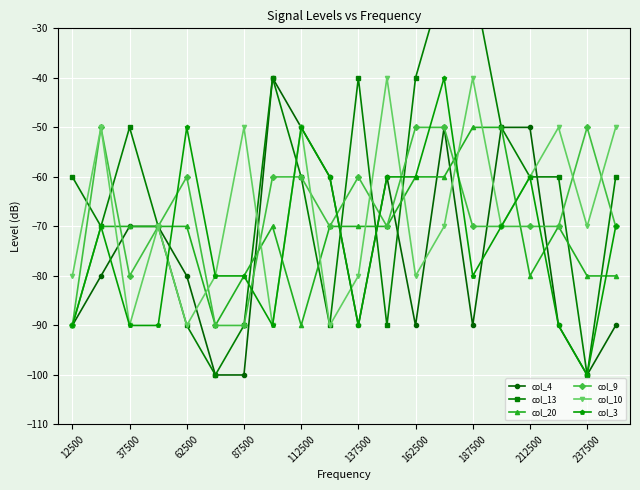

True or false: col_3 has more than 2 points higher than both neighbors.

True